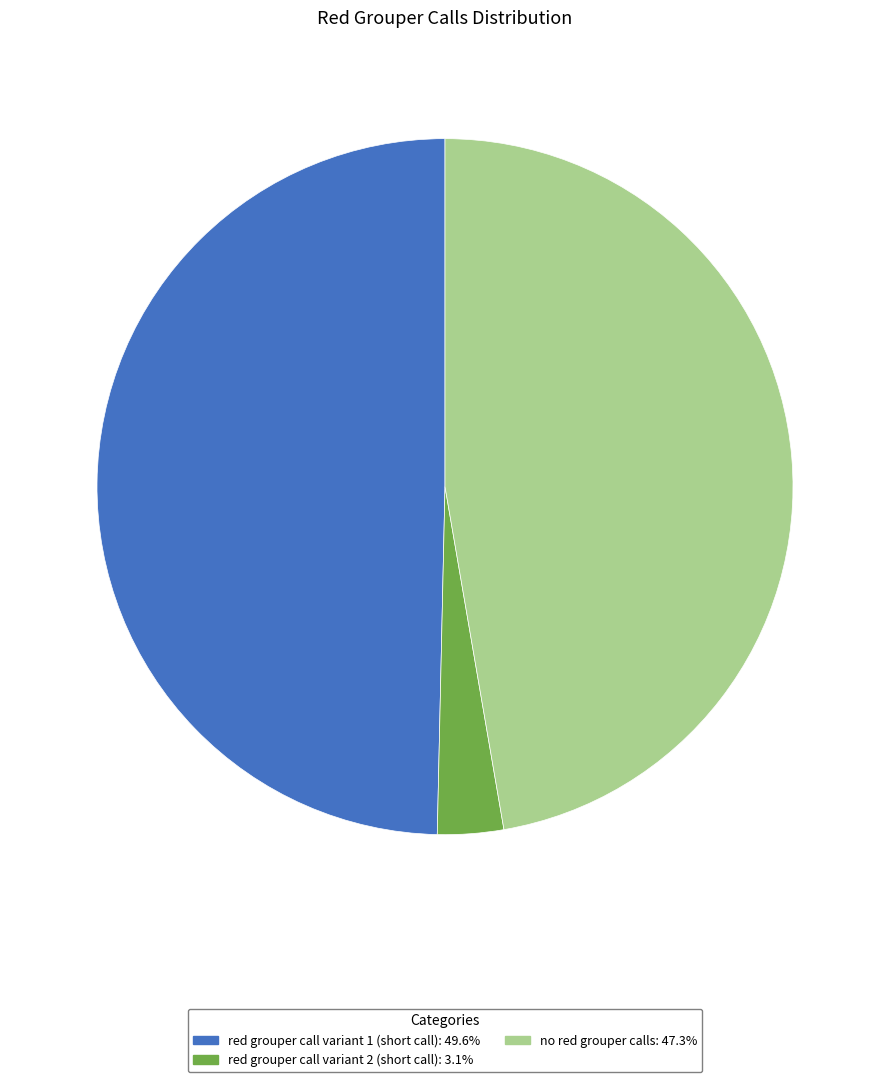

Which category has the smallest portion of the pie?

red grouper call variant 2 (short call)